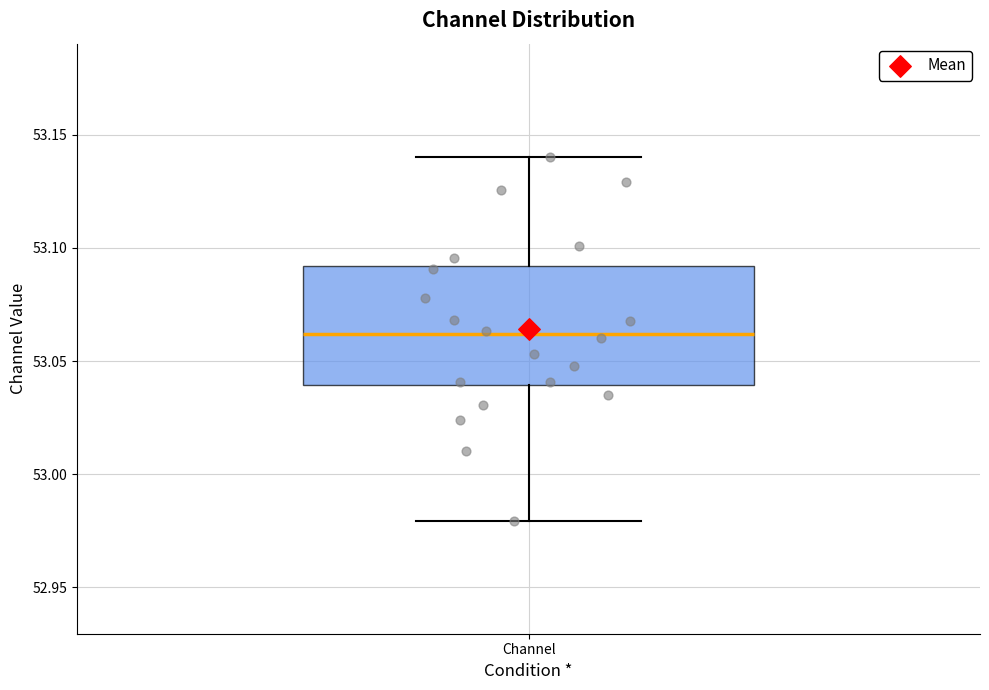

Where does the upper whisker of the box for Channel end on the y-axis? The values are not printed on the chart, so give them approximately, as read against the axis.

53.14